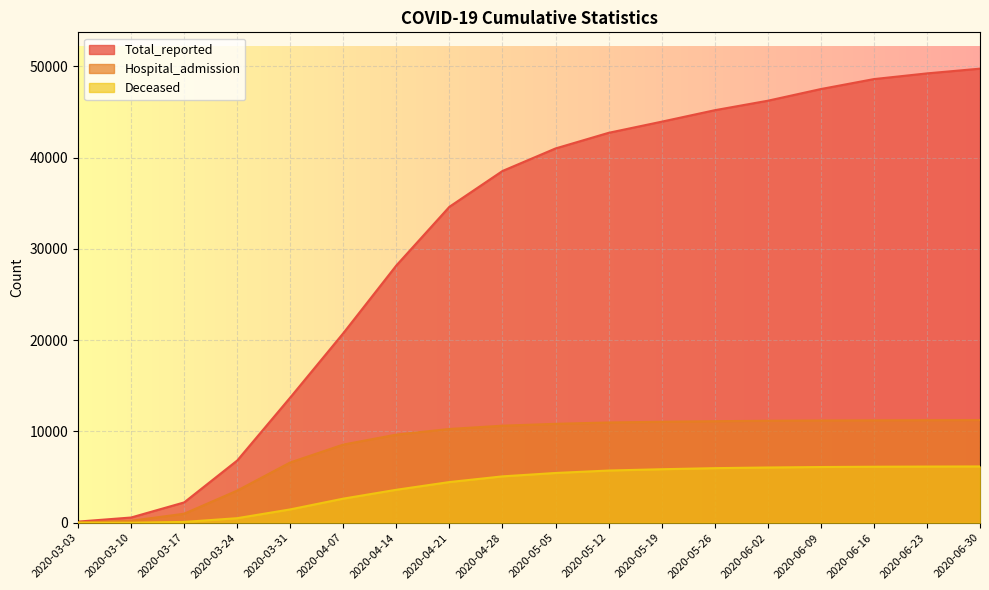

What is the difference between the maximum and minimum values in the Hospital_admission series?

11201